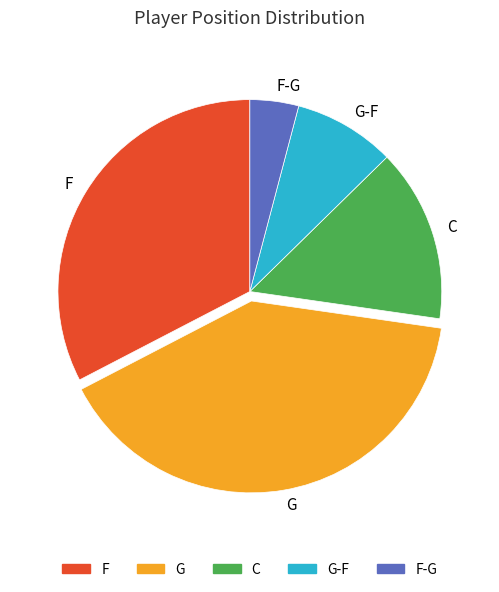

How many segments does this pie chart have?

5